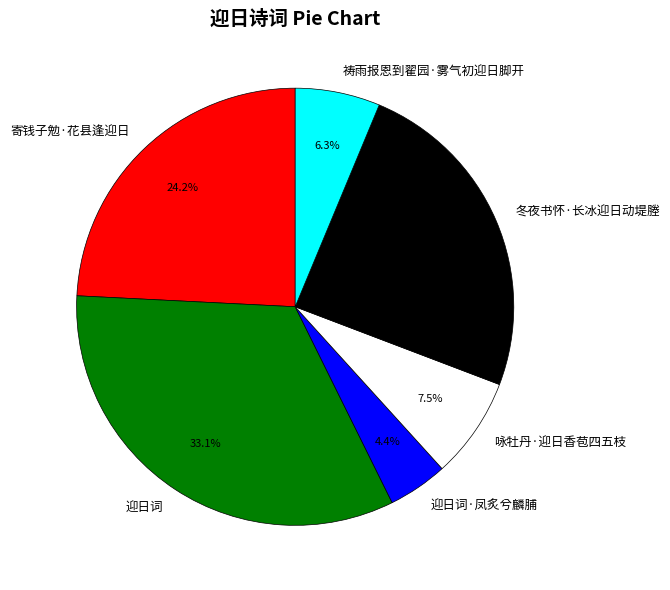

Does 咏牡丹·迎日香苞四五枝 account for over 50% of the chart?

No